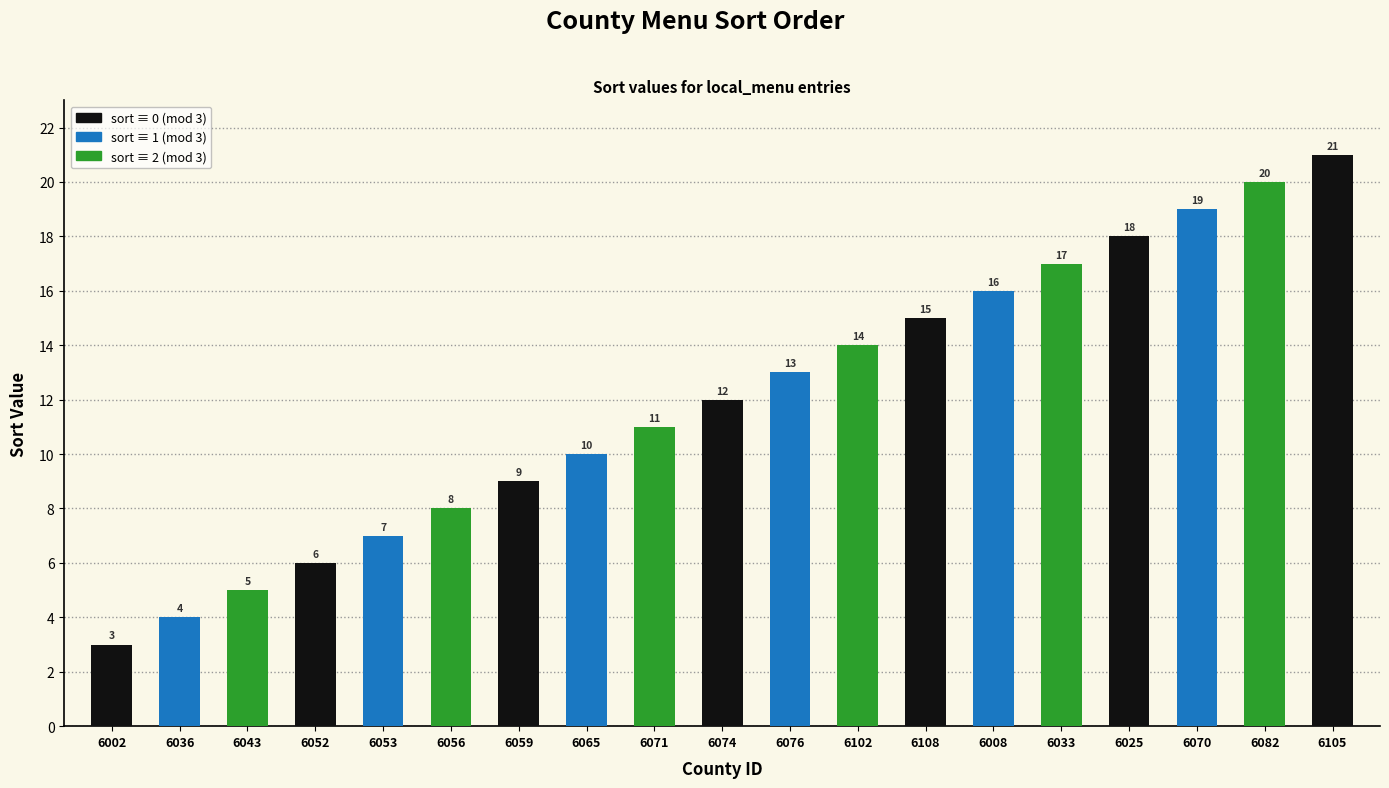

Rank the categories by value from lowest to highest.

6002, 6036, 6043, 6052, 6053, 6056, 6059, 6065, 6071, 6074, 6076, 6102, 6108, 6008, 6033, 6025, 6070, 6082, 6105